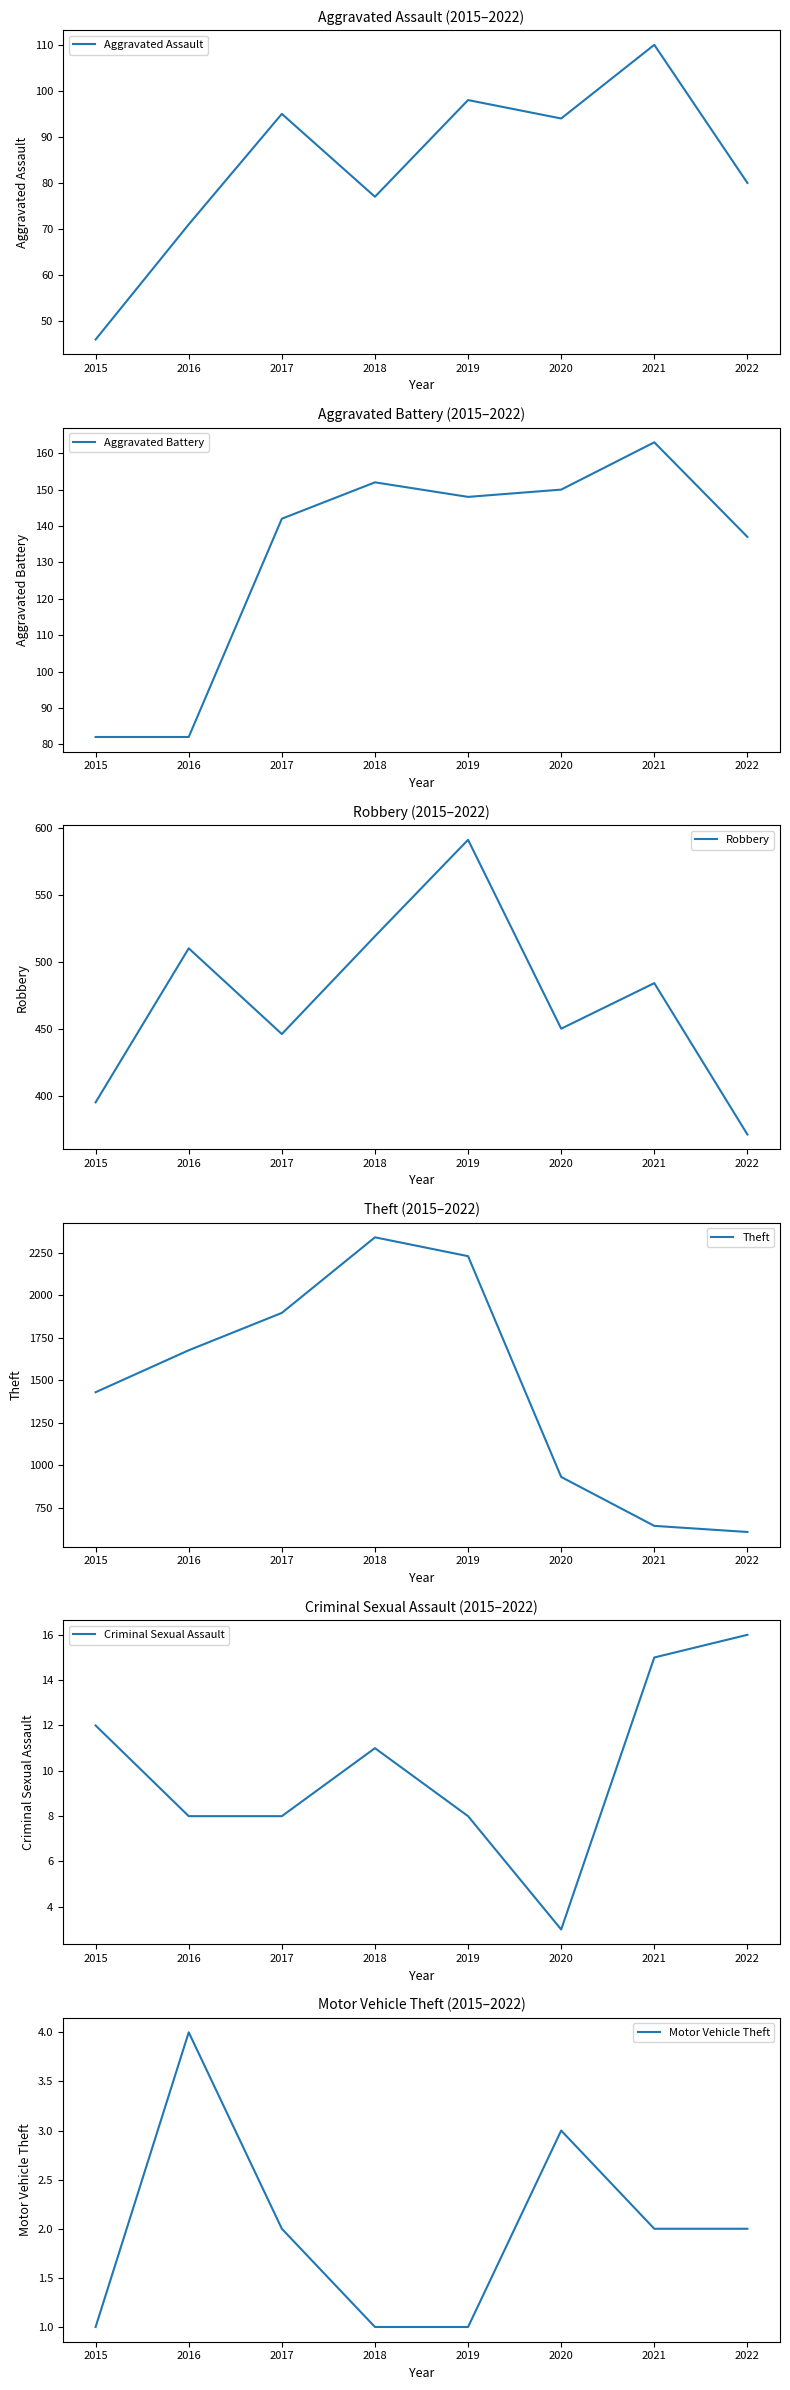

Rank the series at 2017 from highest to lowest value.

Theft, Robbery, Aggravated Battery, Aggravated Assault, Criminal Sexual Assault, Motor Vehicle Theft